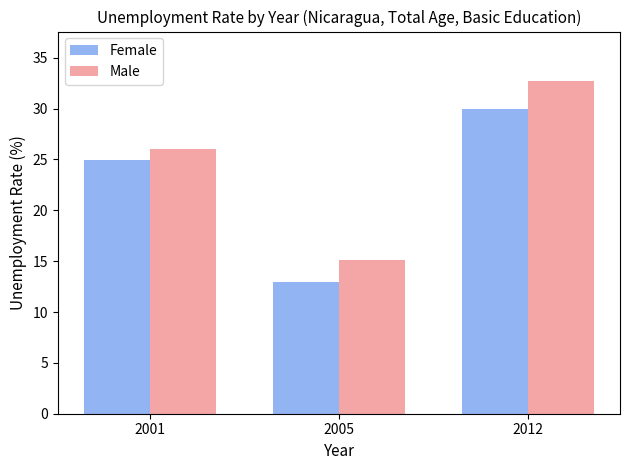

How many categories are shown in the chart?

3